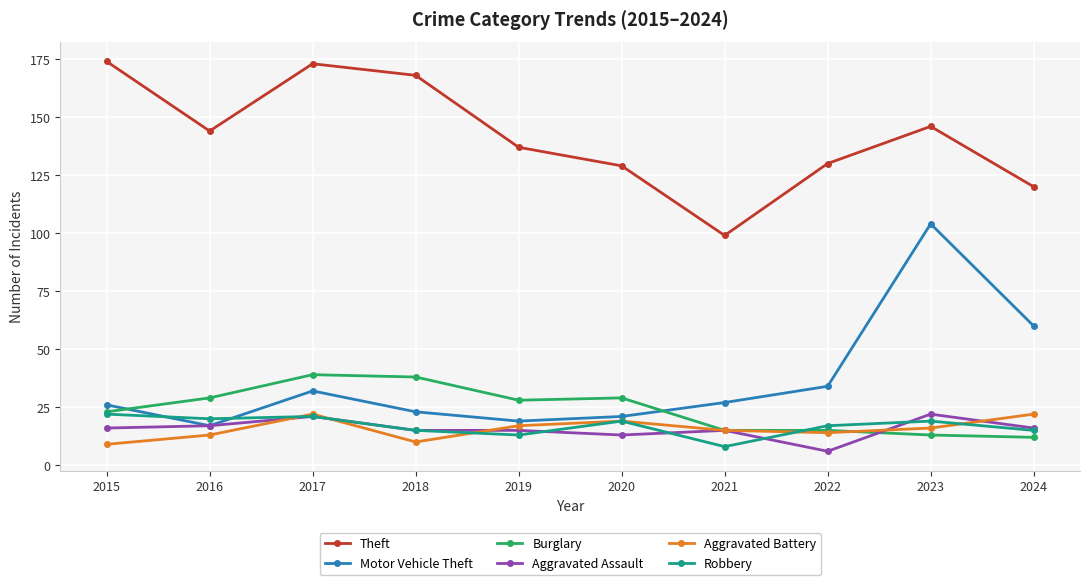

How many values in the Theft series are below 144?

5